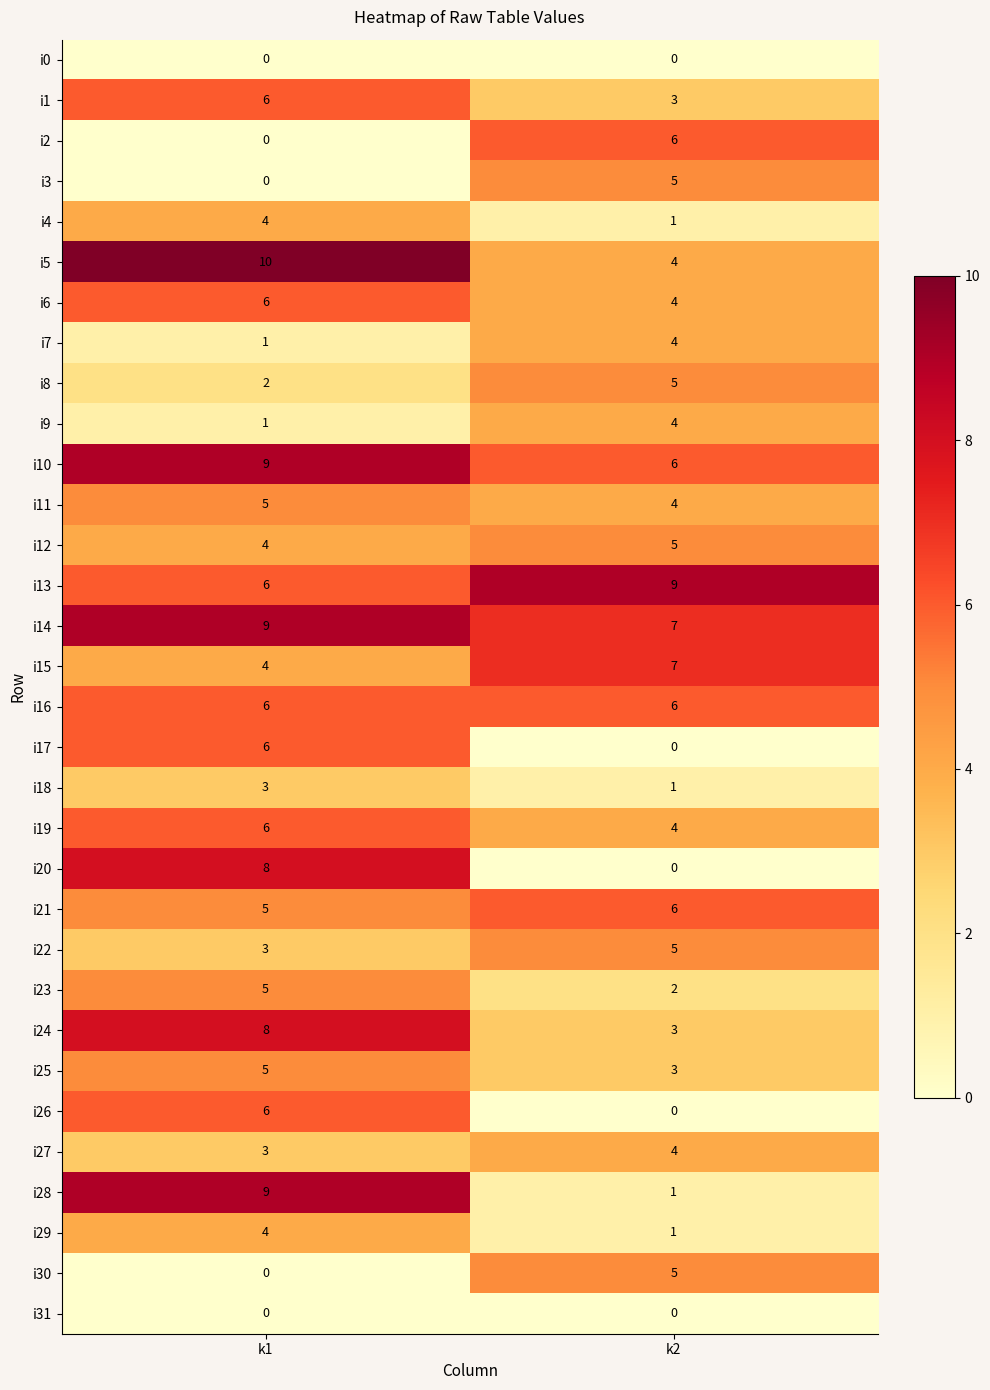

Count the number of data series in this chart.

32